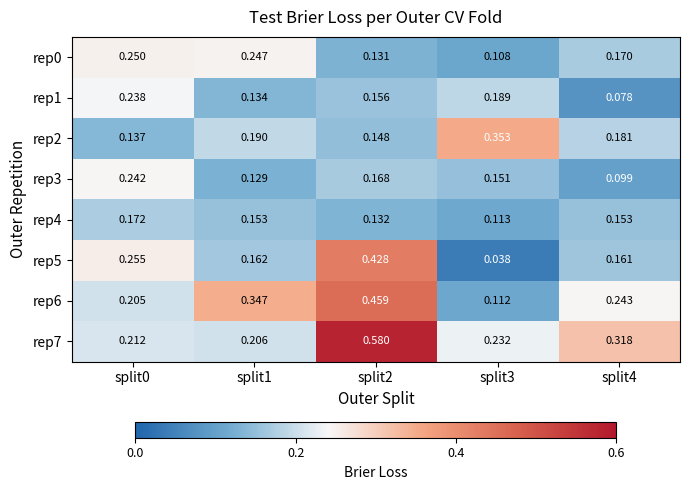

Is the value of rep1 at split3 greater than the value of rep6 at split4?

No